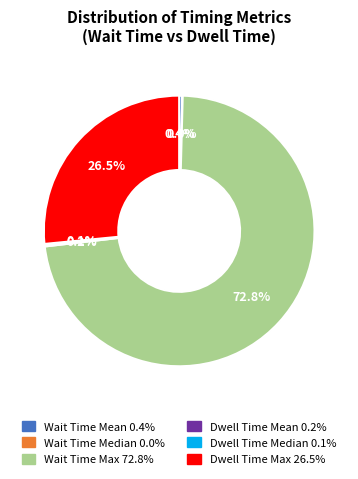

Which slice represents more than half of the pie?

Wait Time Max